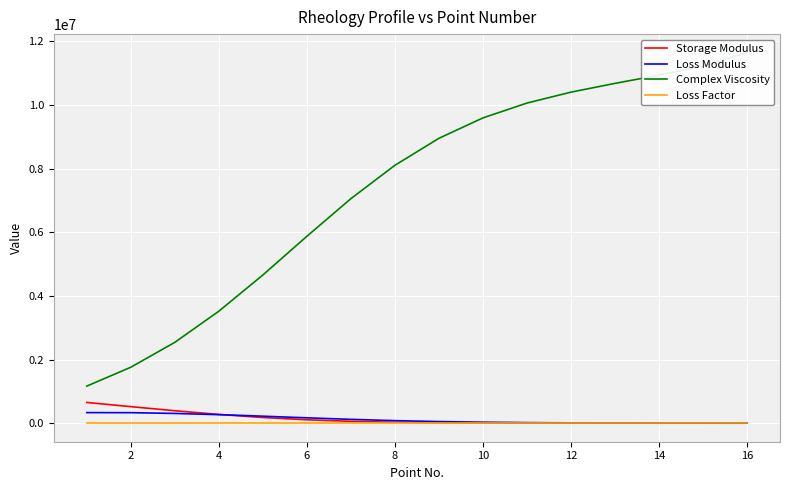

List the series in order of their peak value, highest first.

Complex Viscosity, Storage Modulus, Loss Modulus, Loss Factor